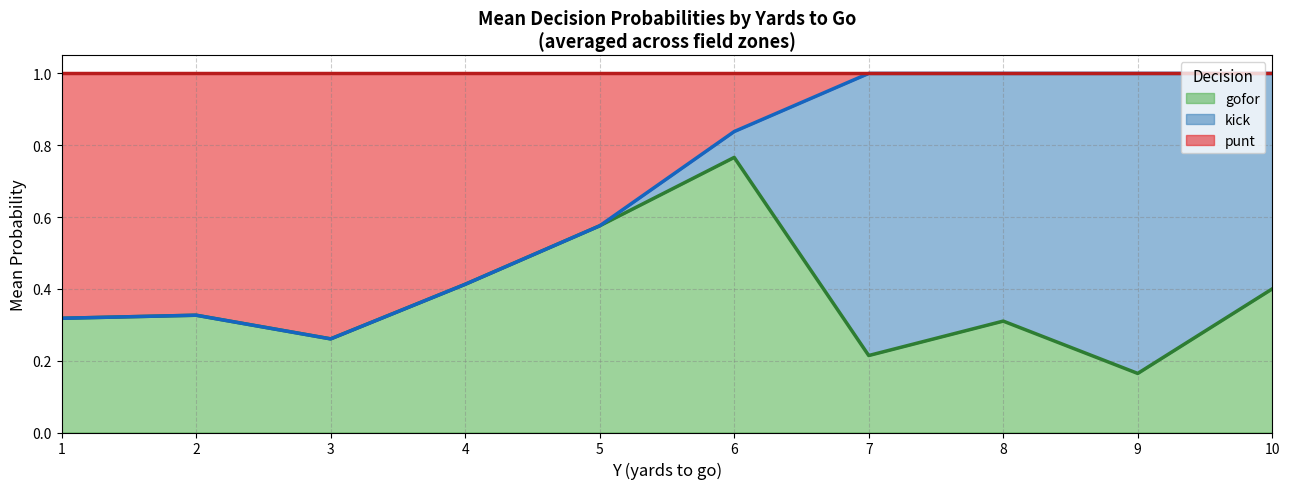

What is the value of the punt (line) point at the 2nd from the left?

1.0